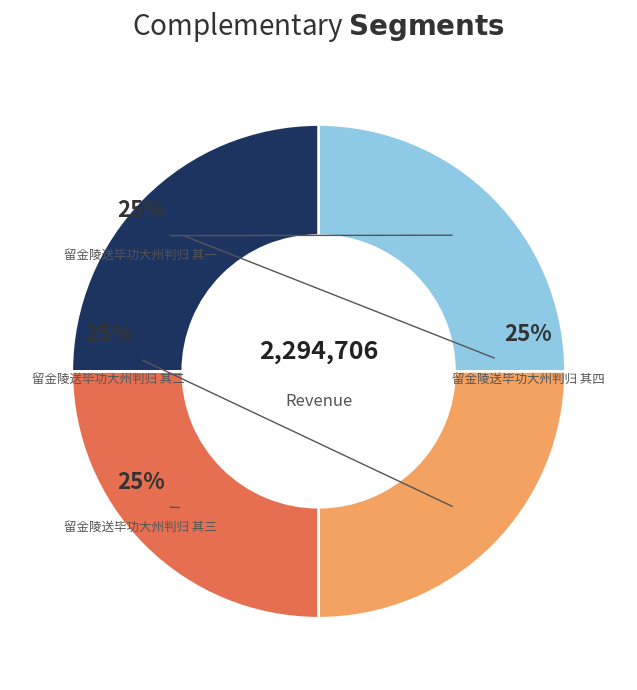

What portion of the pie excludes 留金陵送毕功大州判归 其二?

75.0%